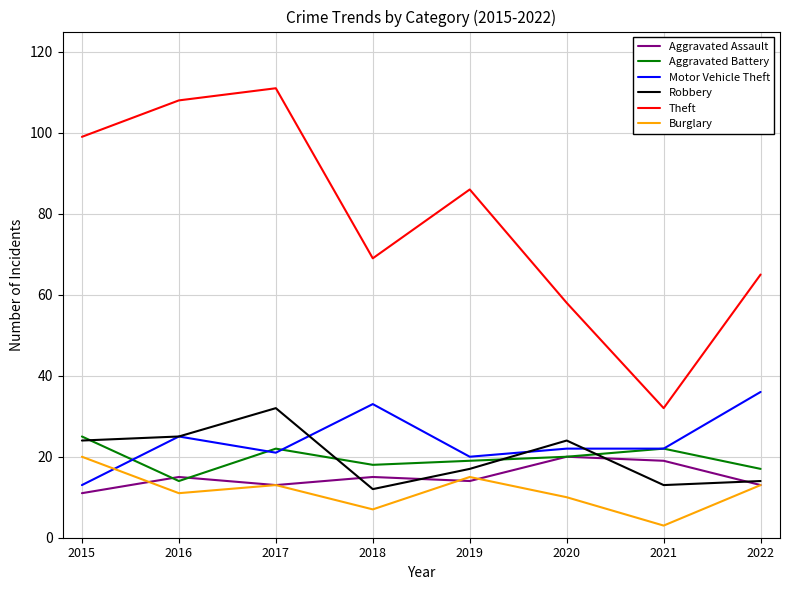

Which series has the largest range (max minus min)?

Theft